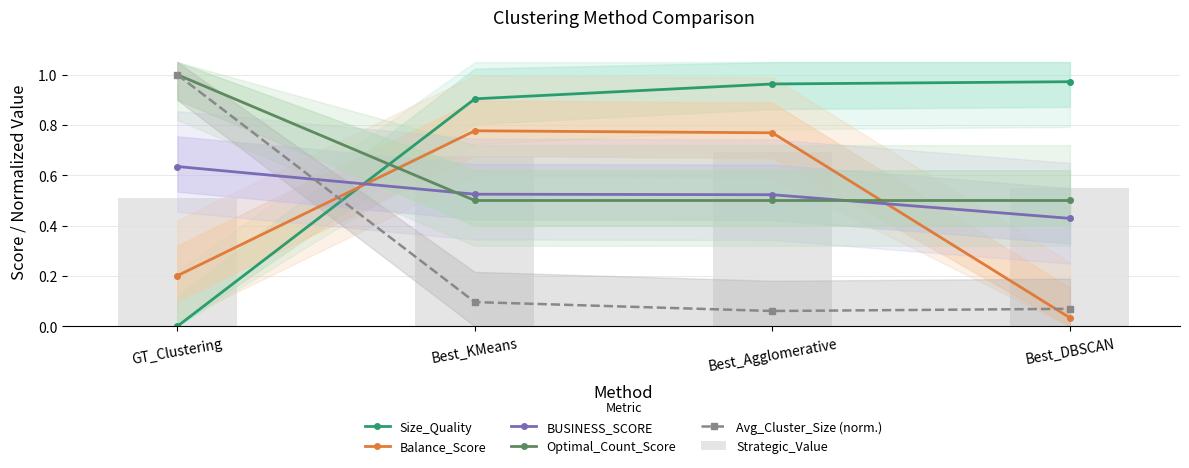

What is the highest value of the Strategic_Value series?

0.7